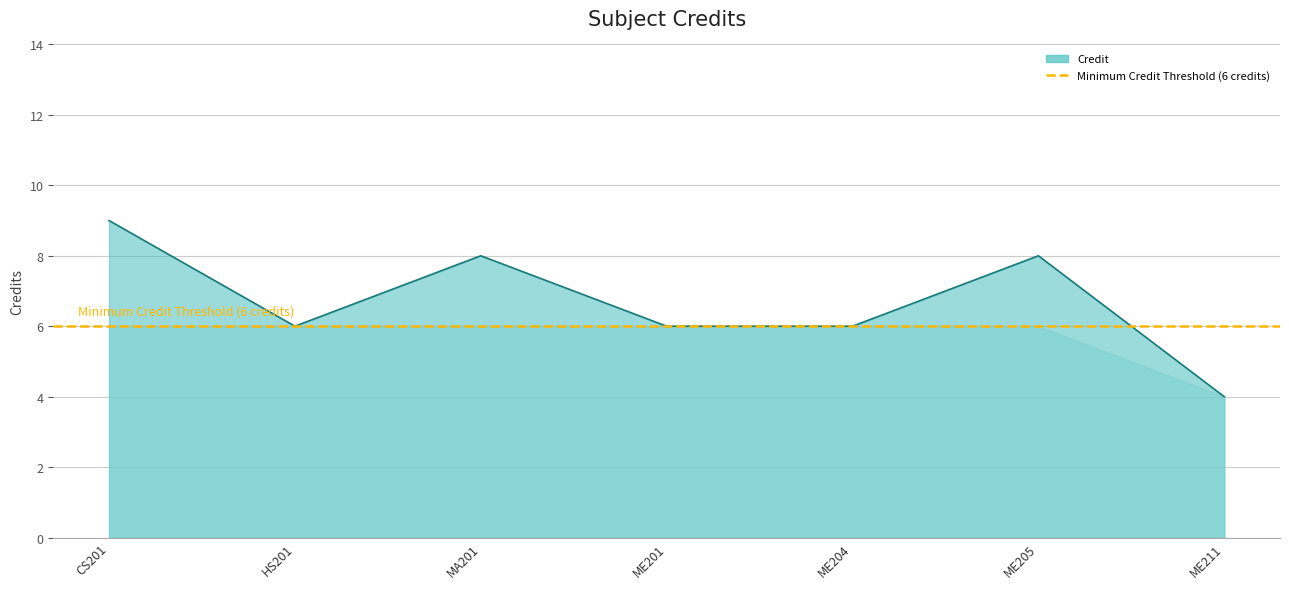

True or false: the data shows 3 at HS201.

False